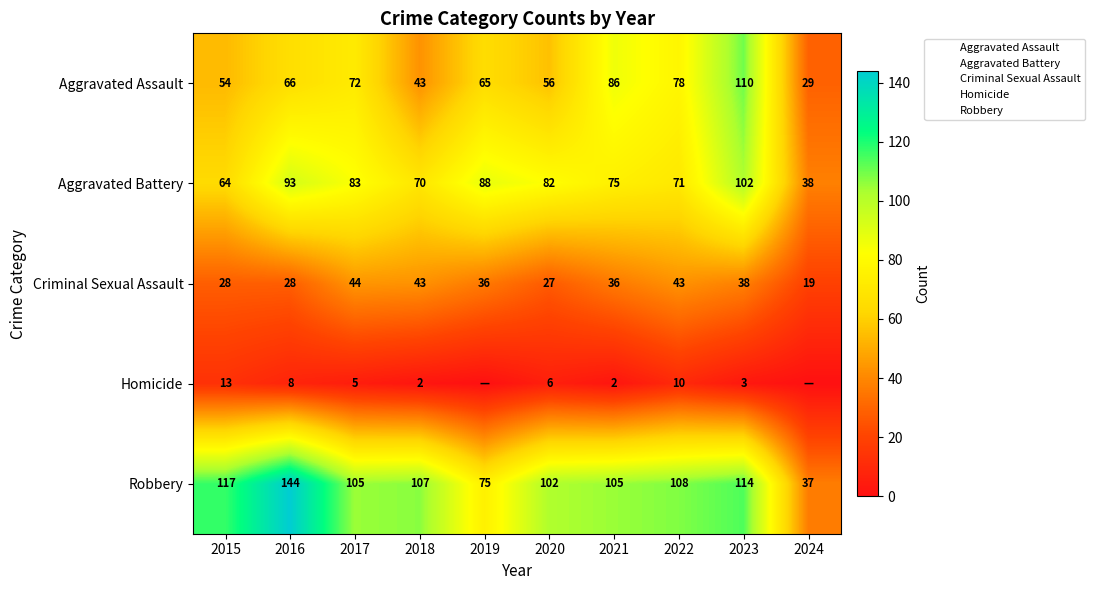

How many series are shown in this chart?

5